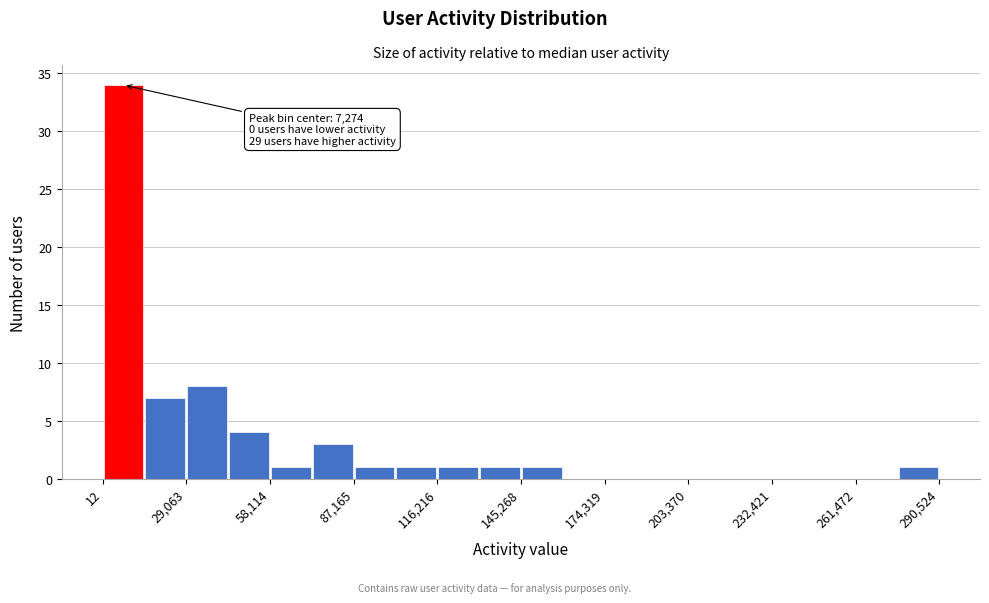

Around what value on the x-axis is the tallest bar? Give the approximate position of its centre, as read against the axis.

5000